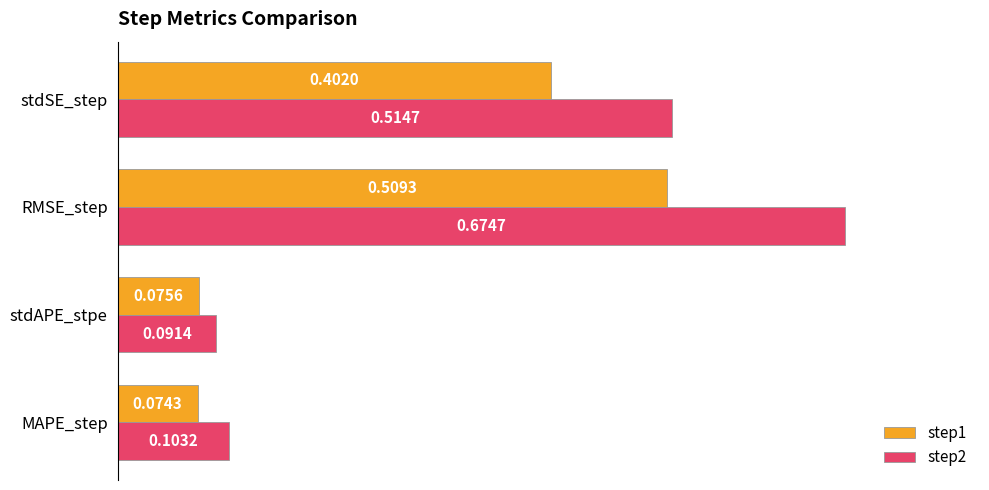

List the series in order of their peak value, highest first.

step2, step1